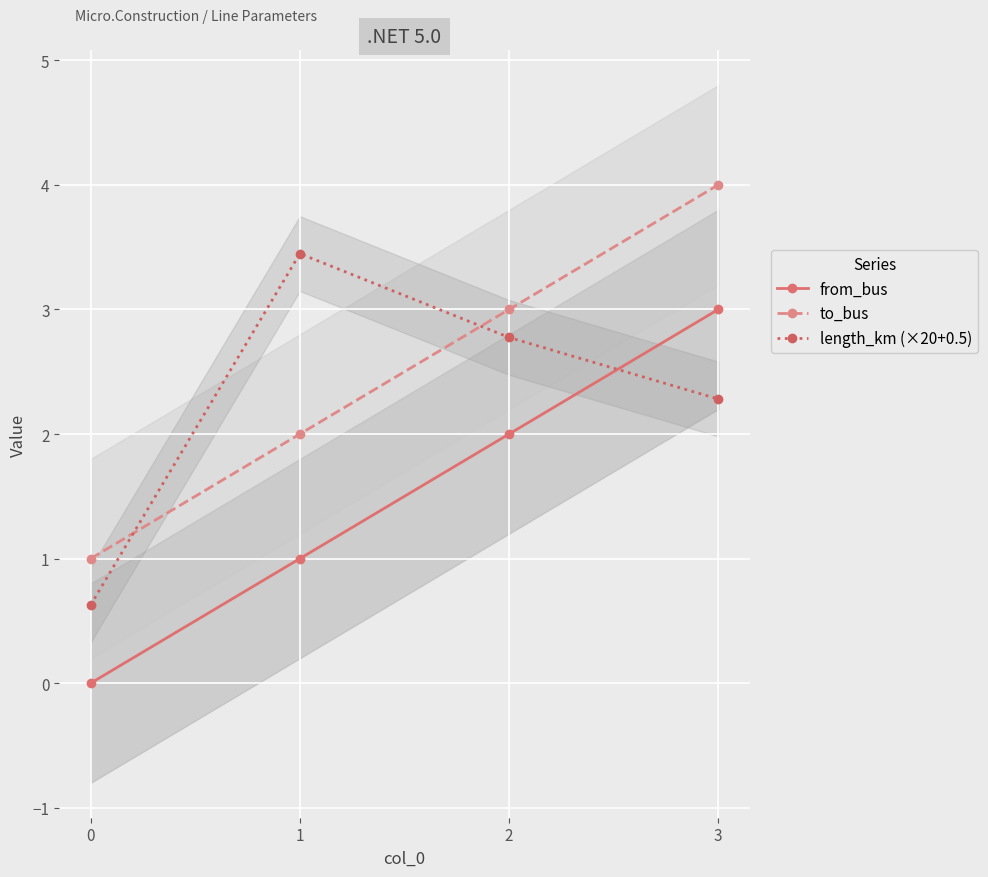

Reading left to right, transcribe all the data shown in this chart.

from_bus: 0.0	1.0	2.0	3.0
to_bus: 1.0	2.0	3.0	4.0
length_km (×20+0.5): 0.6	3.4	2.8	2.3